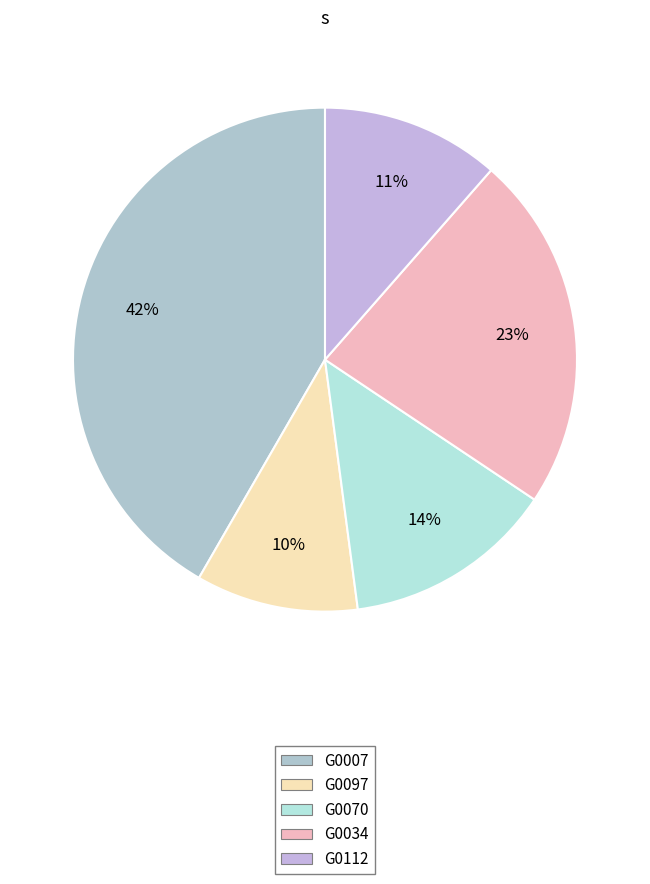

To the nearest percent, what portion does G0112 represent?

11%